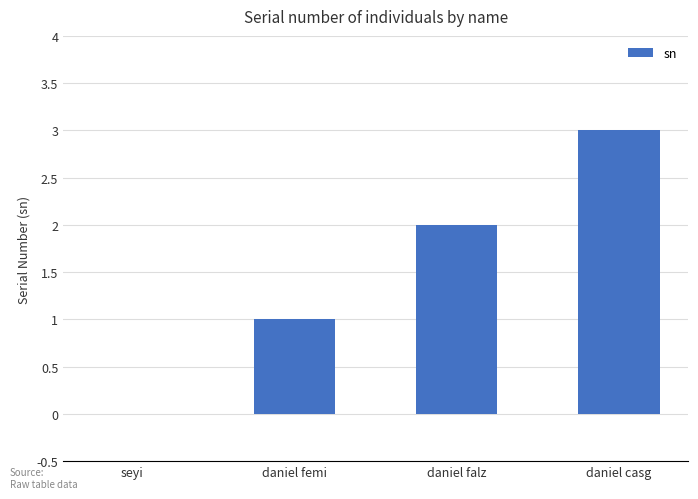

What is the change in value from daniel falz to daniel casg?

+1